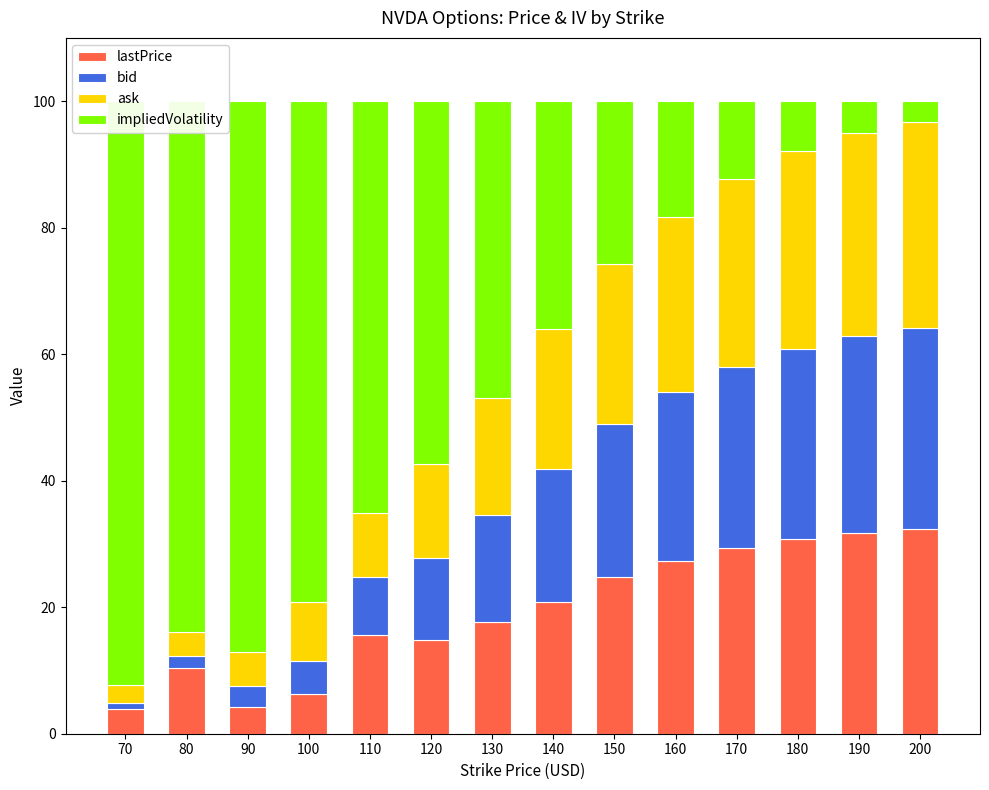

Rank the series at 70 from lowest to highest value.

bid, ask, lastPrice, impliedVolatility